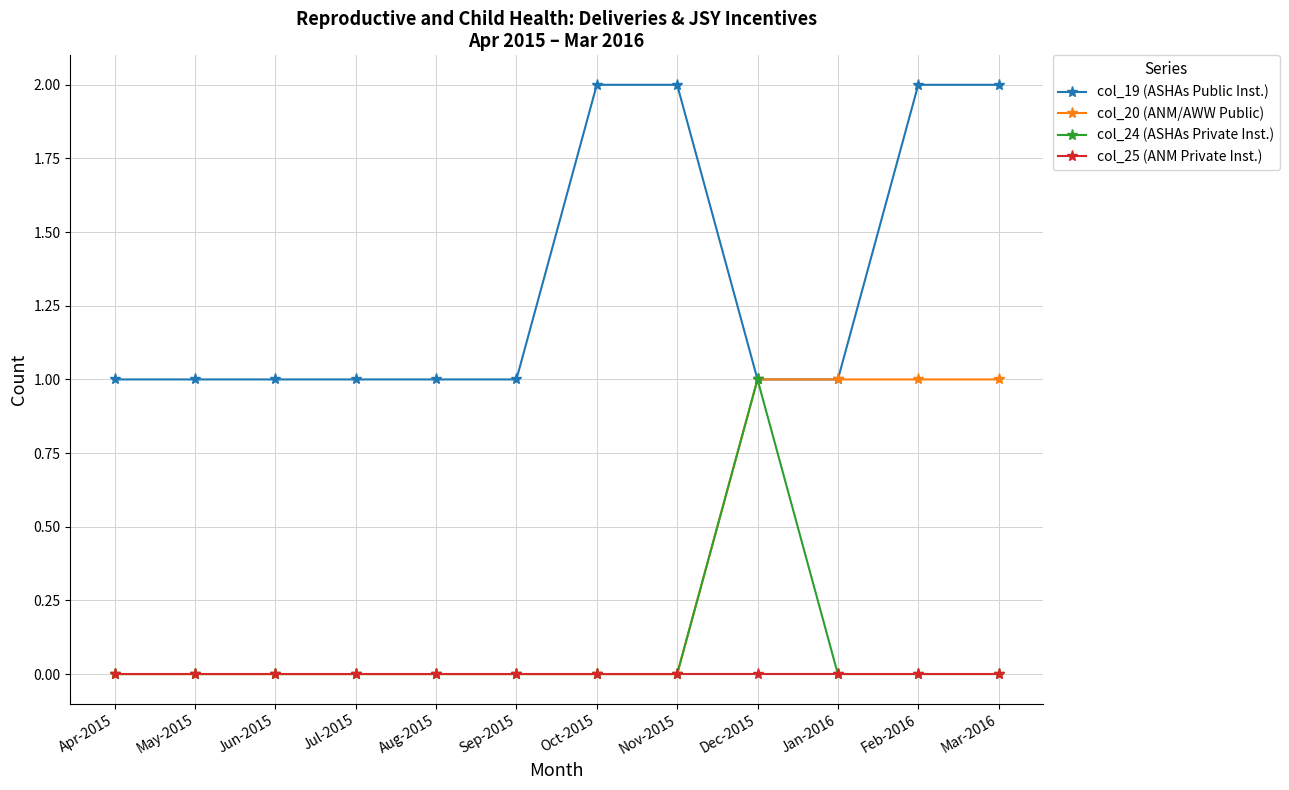

What is the value of the col_24 (ASHAs Private Inst.) point at the 9th from the left?

1